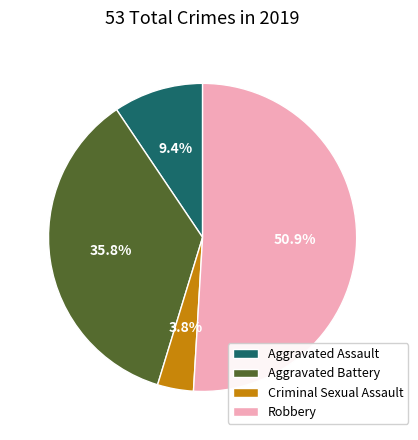

To the nearest percent, what percentage of the pie is Aggravated Battery?

36%